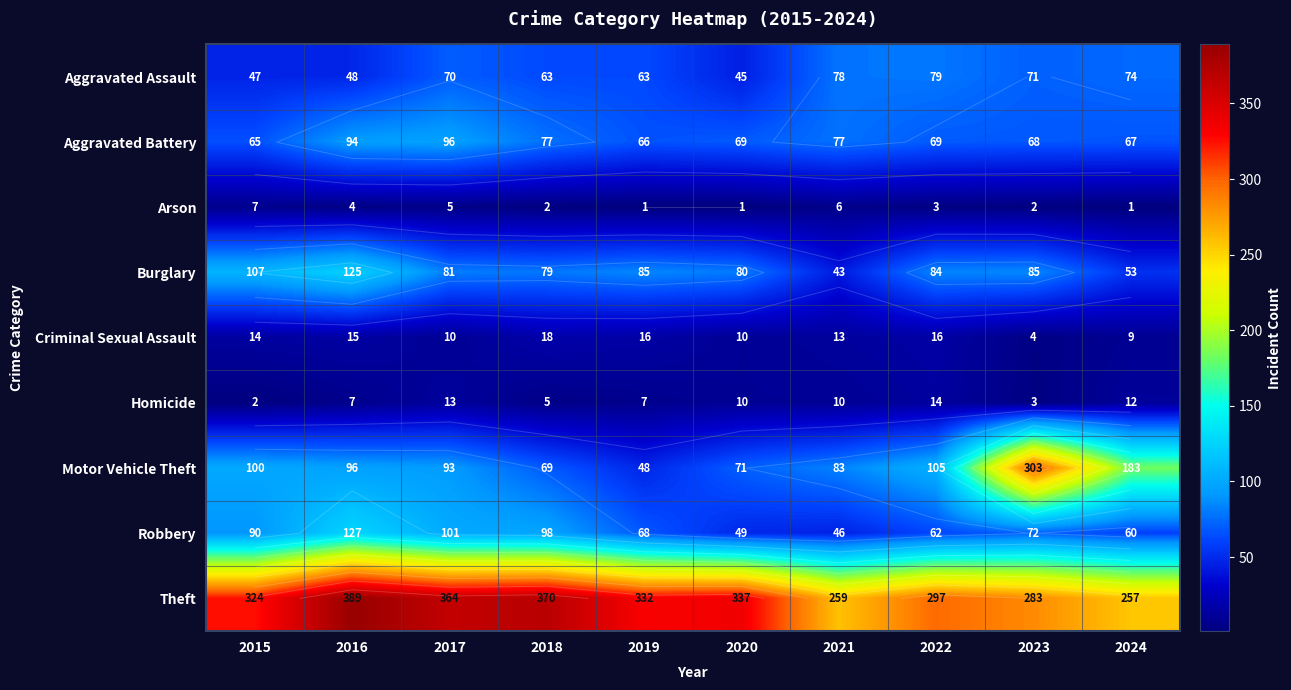

What is the spread (max minus min) of values at 2020?

336